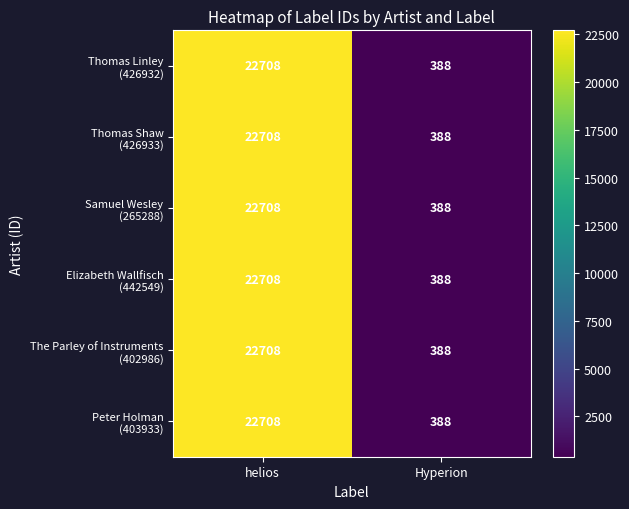

What is the greatest value displayed?

22708